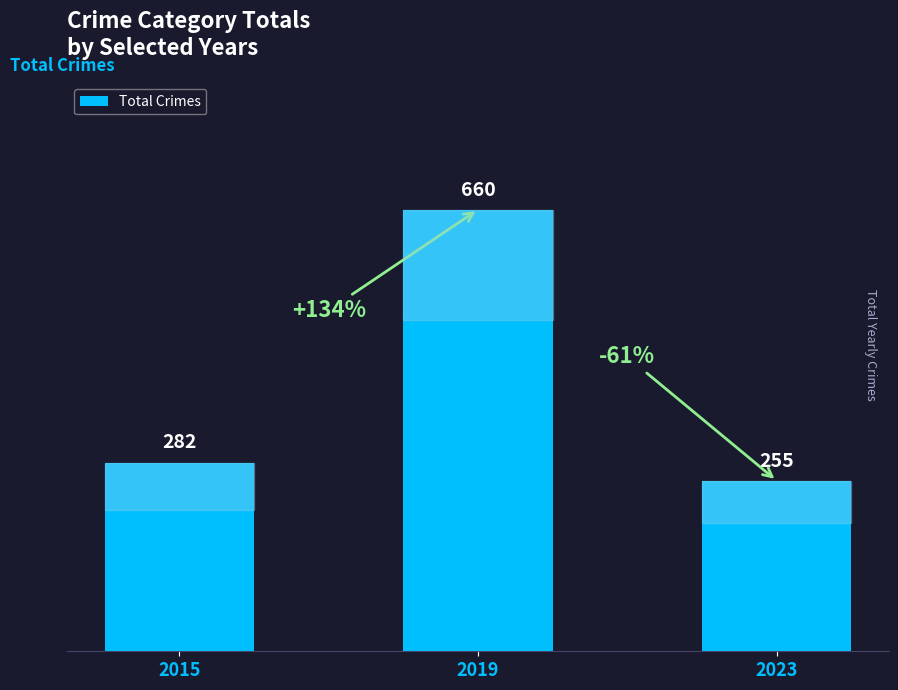

Which has a higher value, 2015 or 2023?

2015